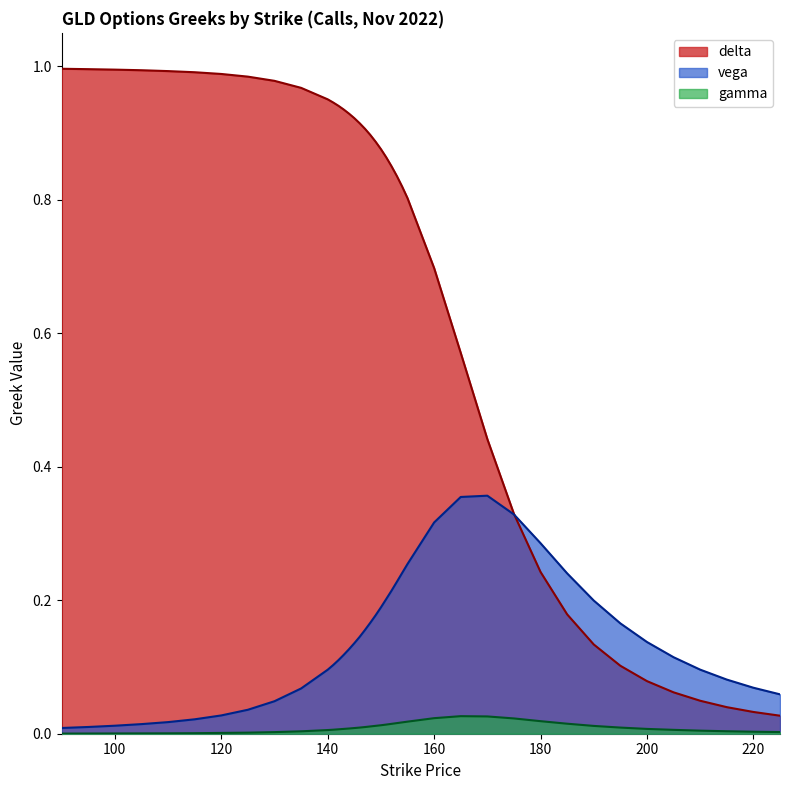

What is the difference between the vega values at 152 and 215?

0.1